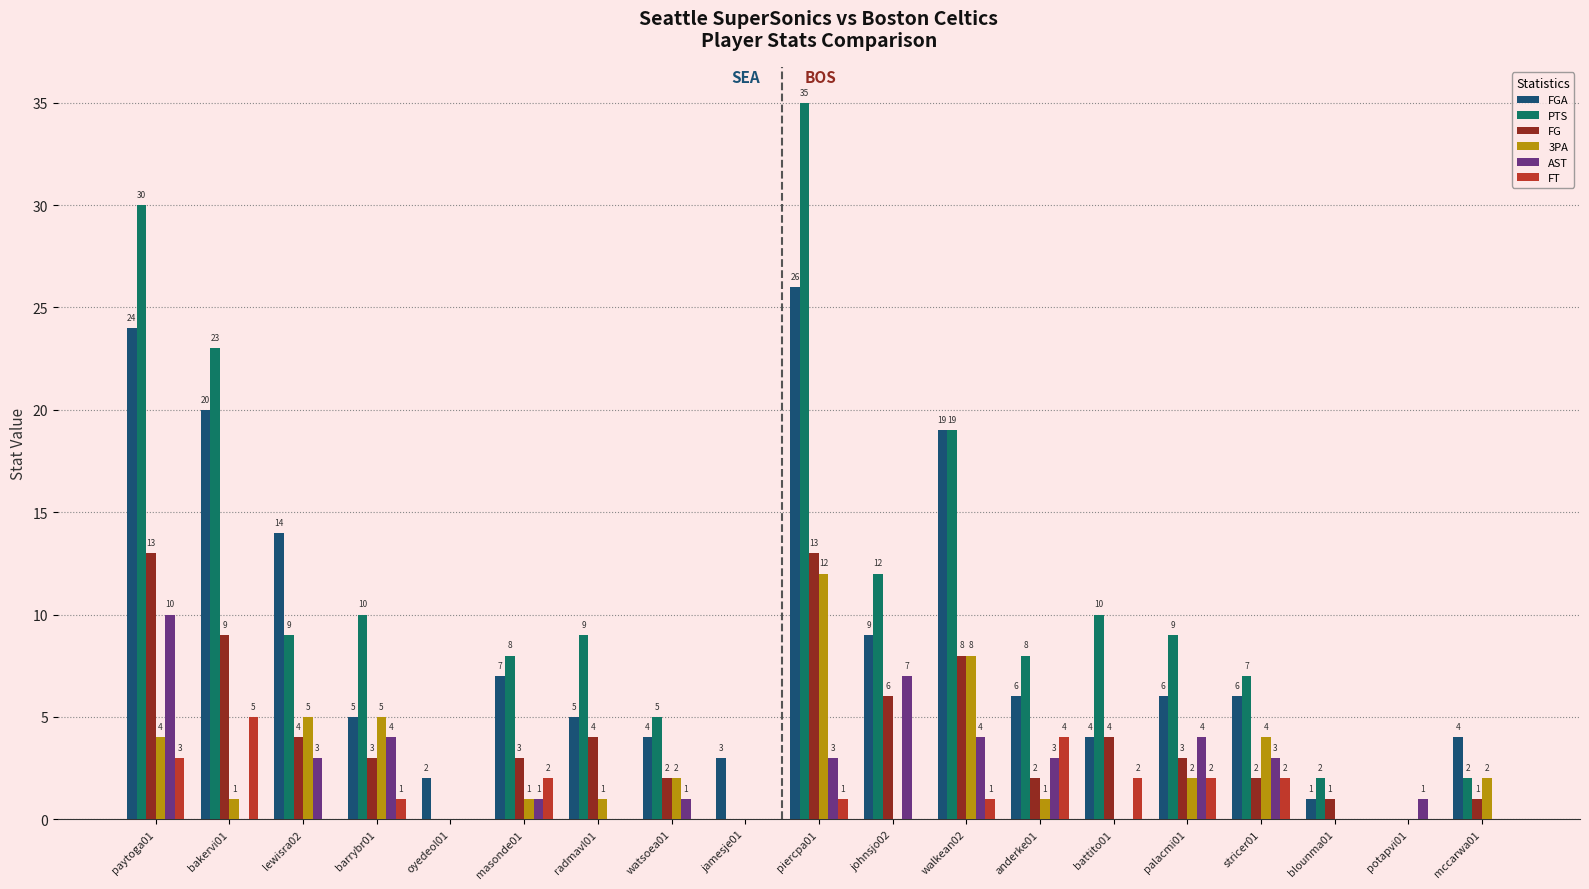

At which label does PTS reach its peak?

piercpa01